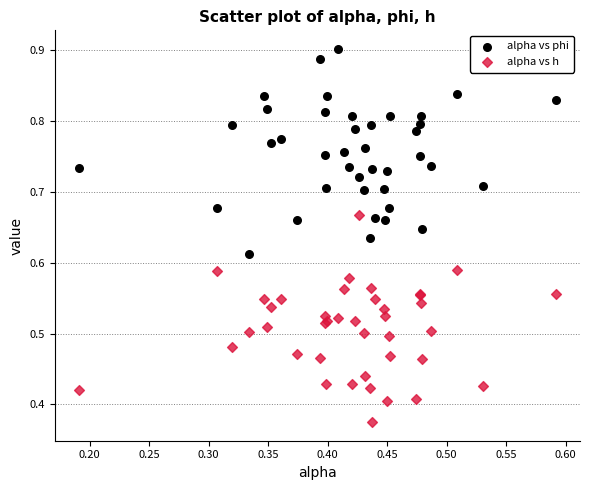

What are all the series names shown in the legend?

alpha vs phi, alpha vs h